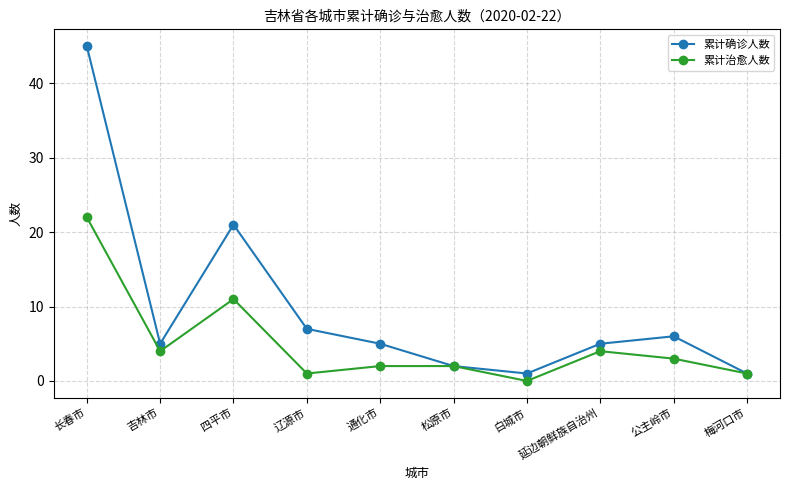

At how many categories does at least one series exceed 16?

2